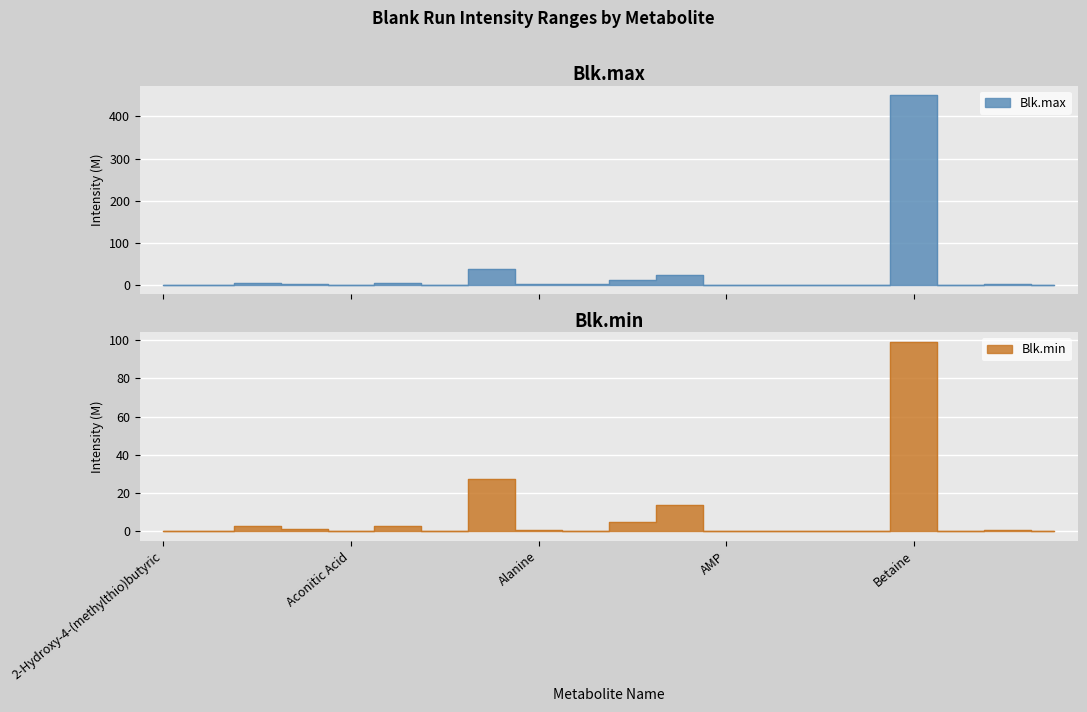

True or false: Blk.min and Blk.max intersect in this chart.

False